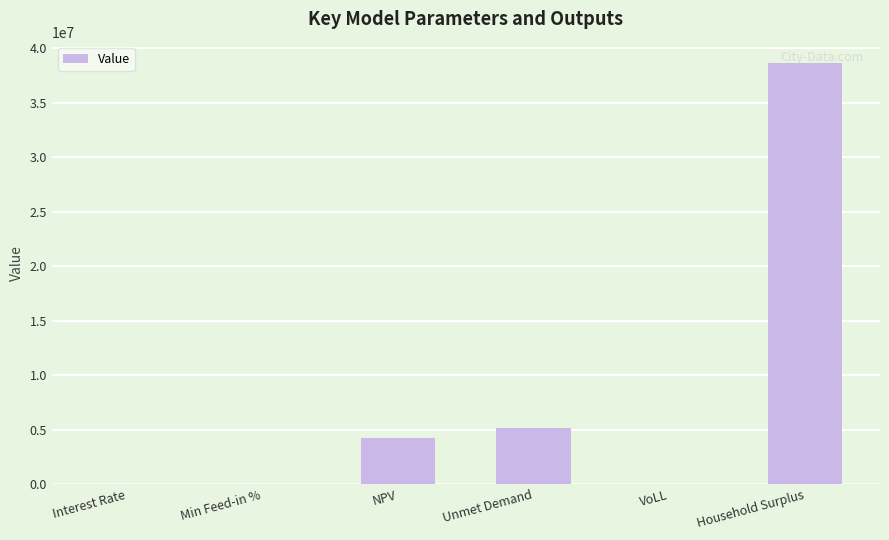

What is the sum of all values?

48083703.7